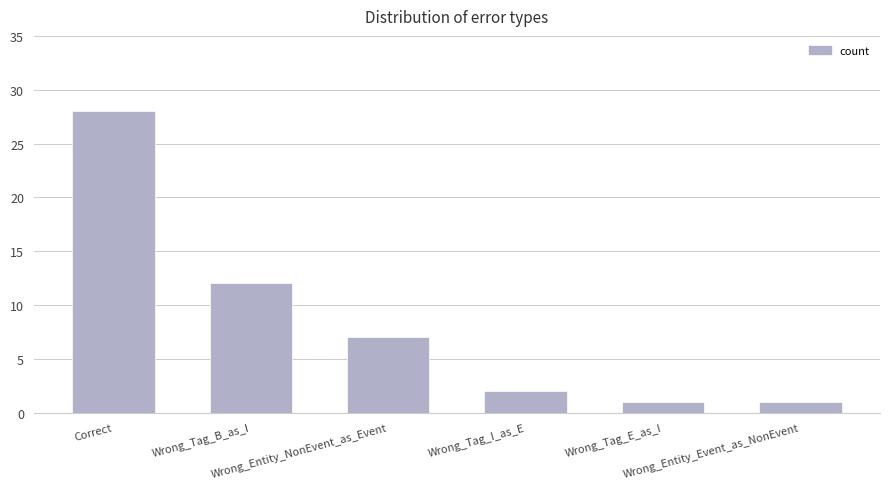

What is the difference between the maximum and minimum values?

27